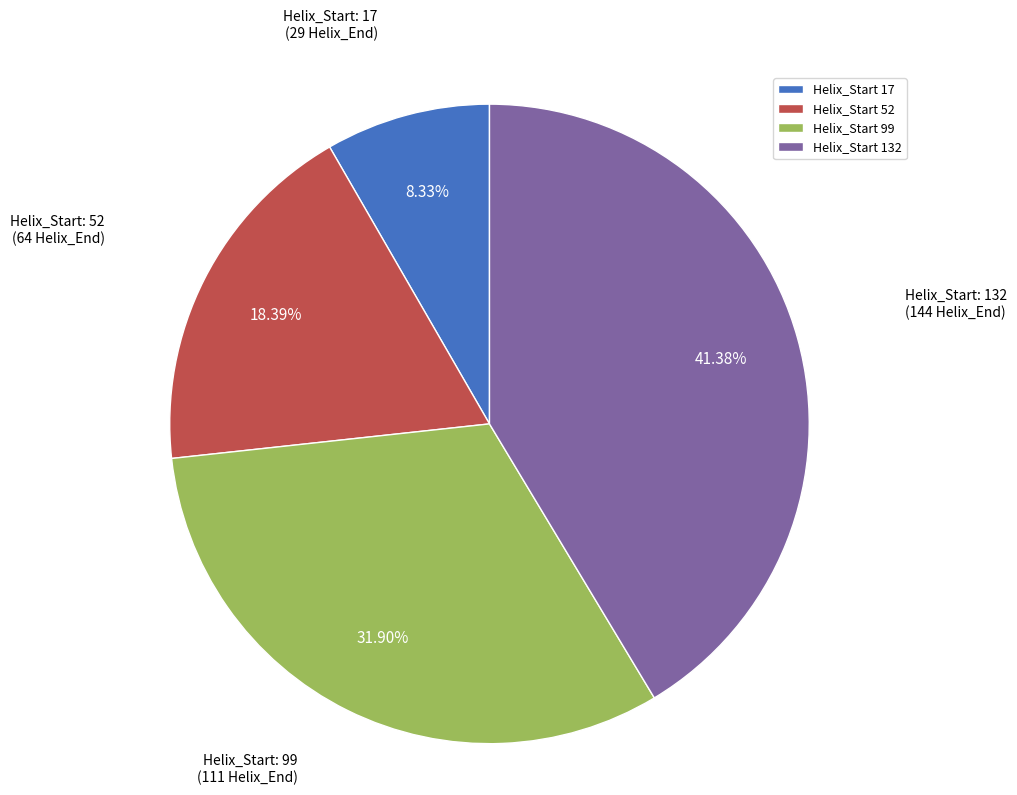

Which has a higher value, Helix_Start 132 or Helix_Start 17?

Helix_Start 132